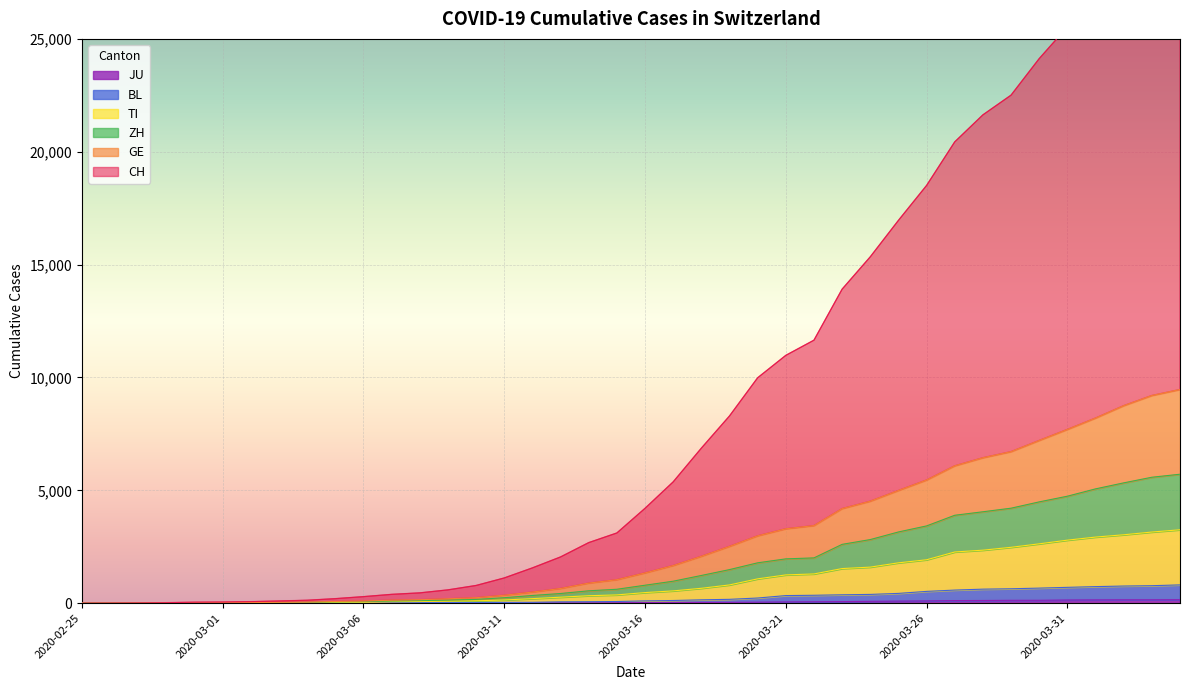

True or false: BL has a value of 453 at 2020-03-21.

False